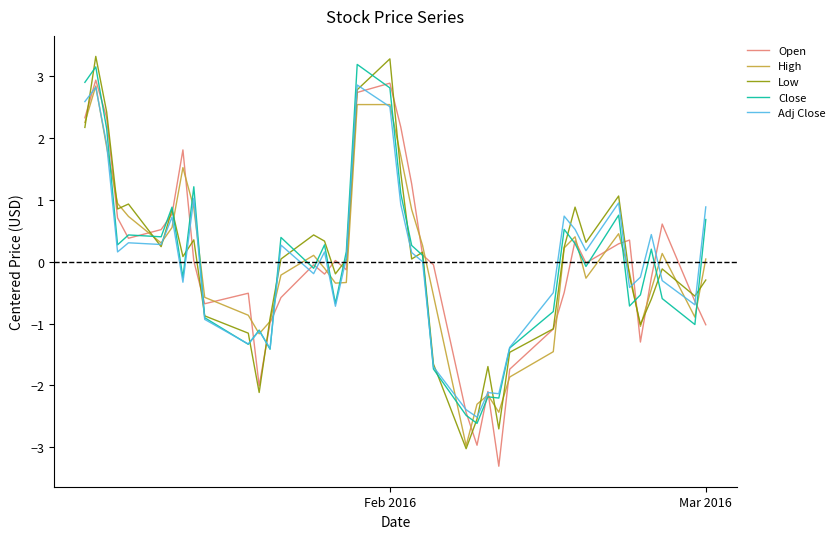

What is the lowest value of the Open series?

-3.3